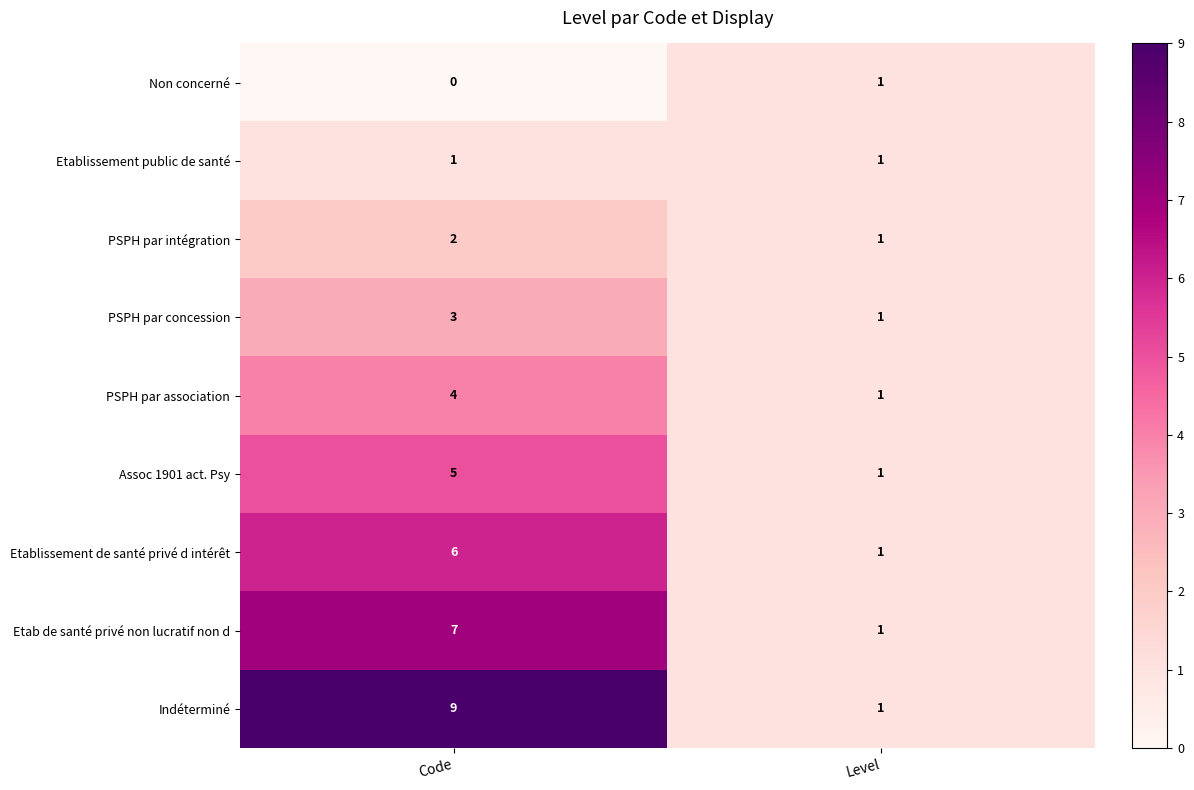

Reading left to right, what are all the values shown in this chart?

Non concerné: 0	1
Etablissement public de santé: 1	1
PSPH par intégration: 2	1
PSPH par concession: 3	1
PSPH par association: 4	1
Assoc 1901 act. Psy: 5	1
Etablissement de santé privé d intérêt: 6	1
Etab de santé privé non lucratif non d: 7	1
Indéterminé: 9	1